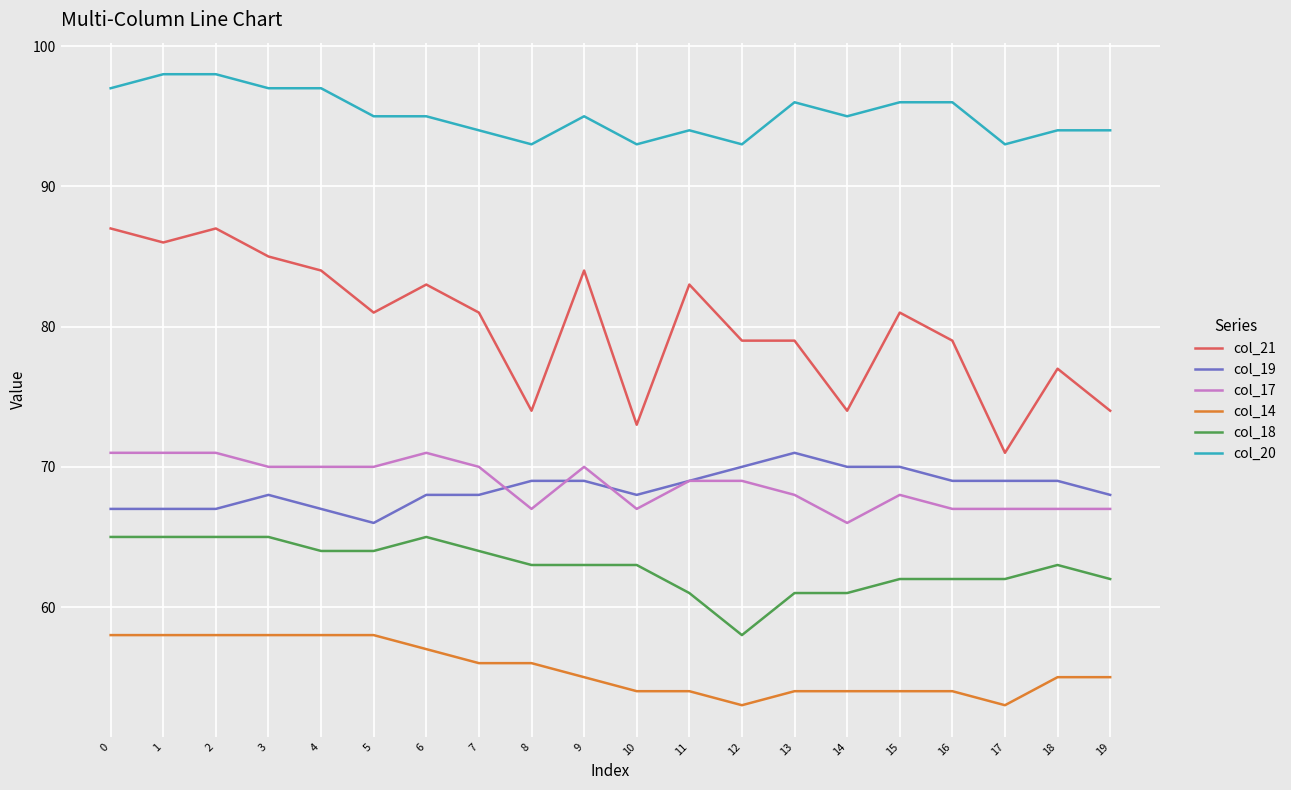

What is the difference between the maximum and second lowest values in the col_18 series?

4